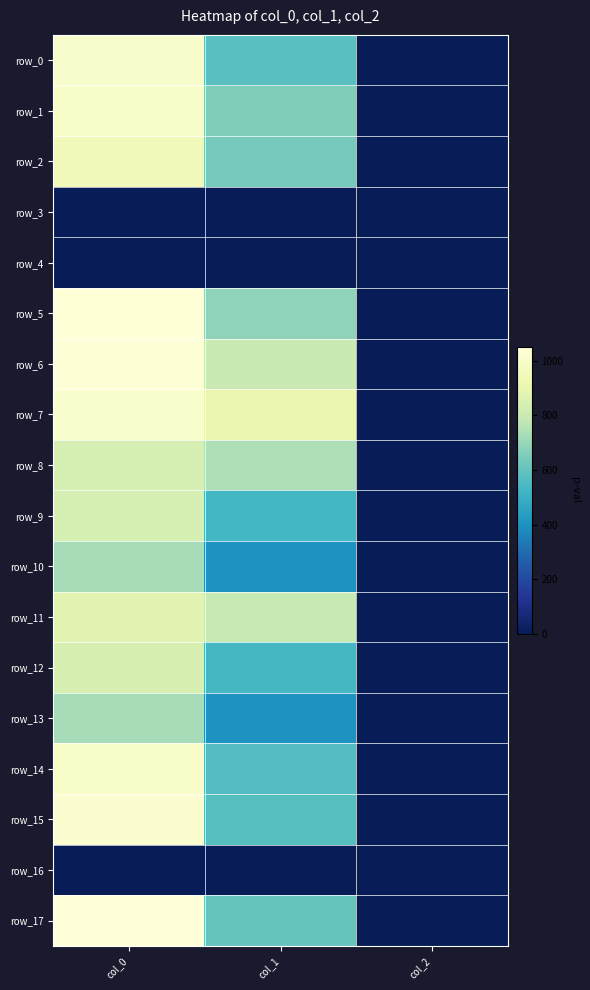

True or false: row_5 has a value of 2.0 at col_2.

True